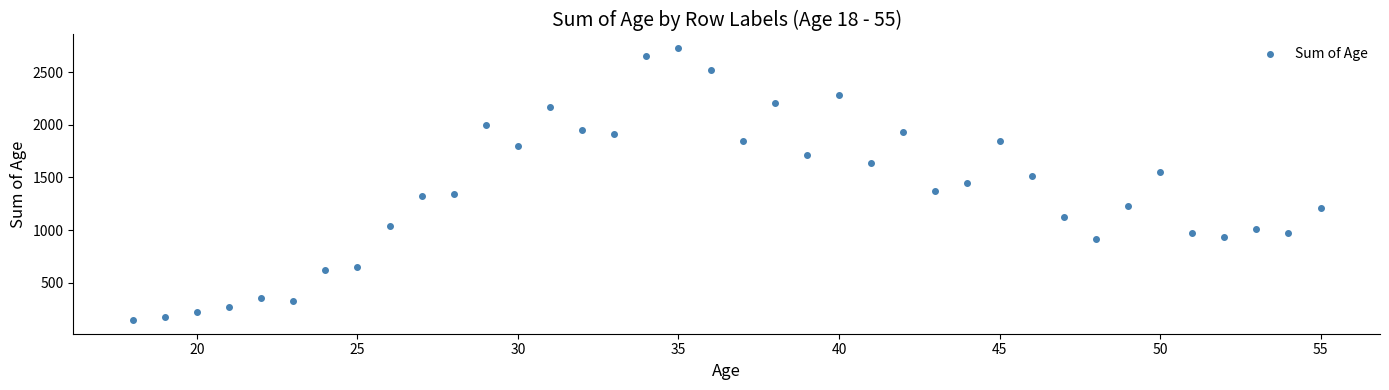

What is the range of X values (max minus min)?

37